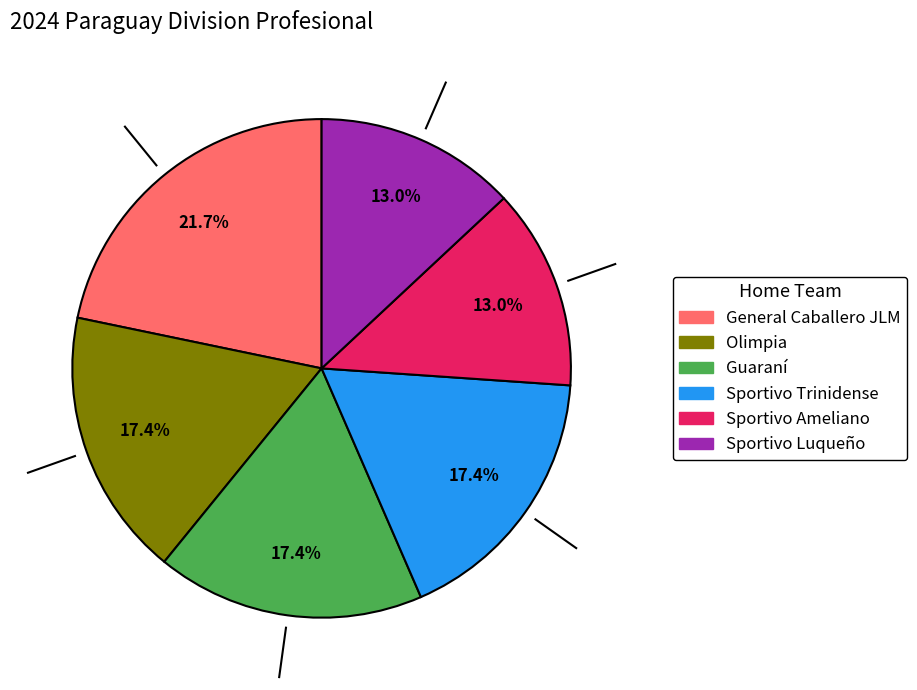

Is there a majority slice in this chart?

No